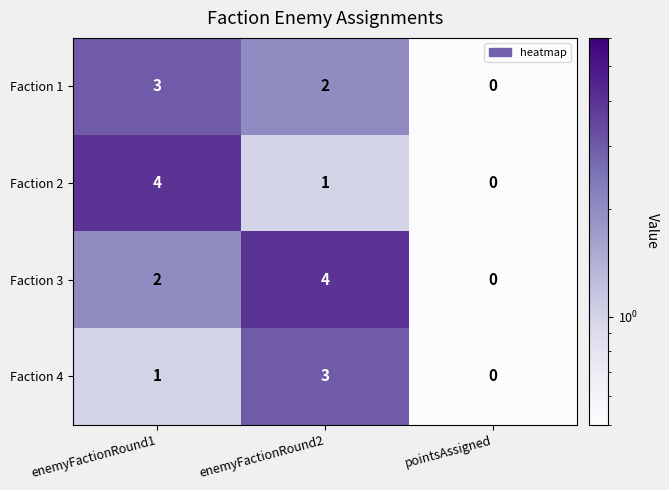

What is the difference between the maximum and minimum values in the Faction 4 series?

3